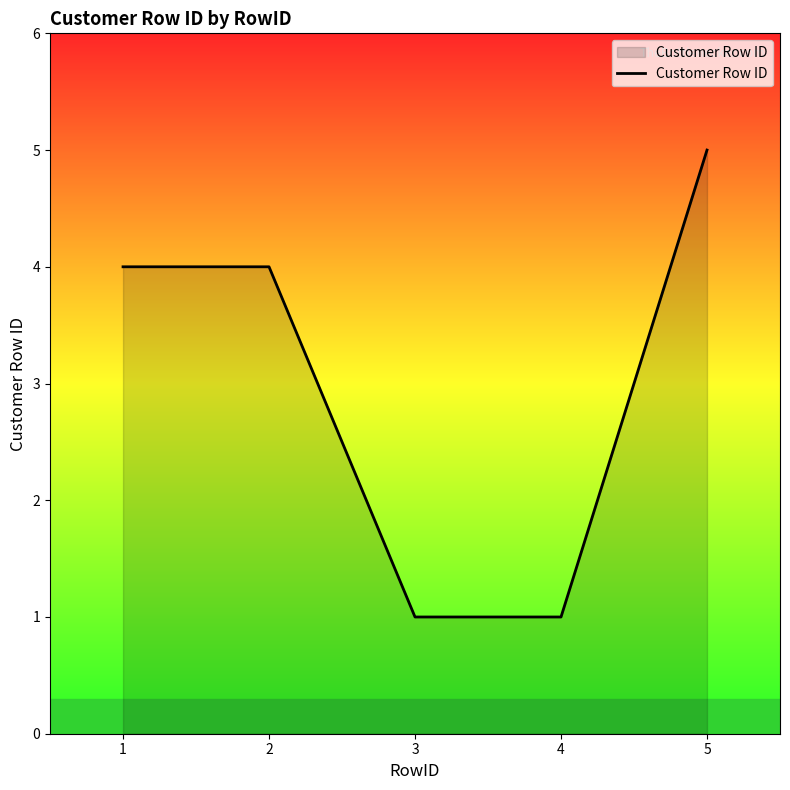

Count the number of data series in this chart.

1